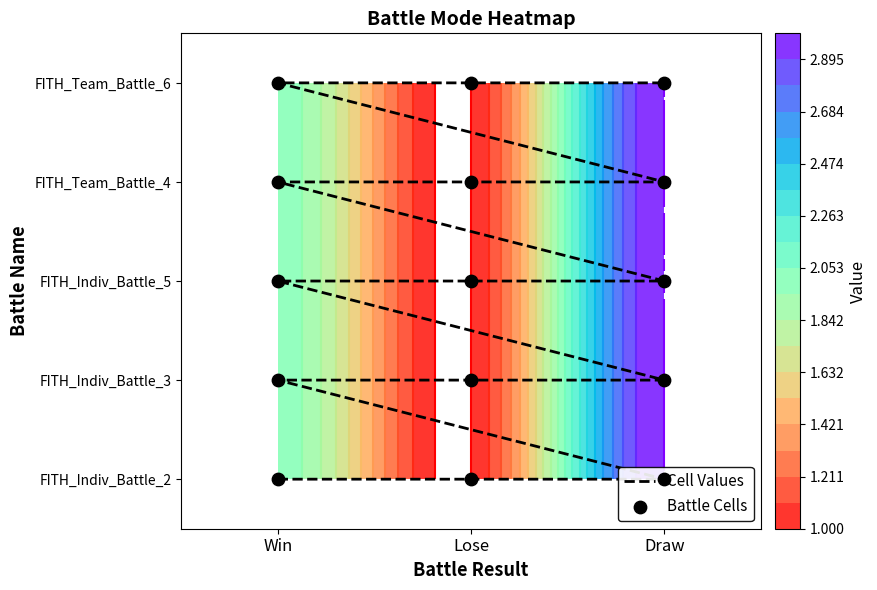

Reading right to left, extract all data points from this chart.

Cell Values: 4	4	4	3	3	3	2	2	2	1	1	1	0	0	0
Battle Cells: 4	4	4	3	3	3	2	2	2	1	1	1	0	0	0